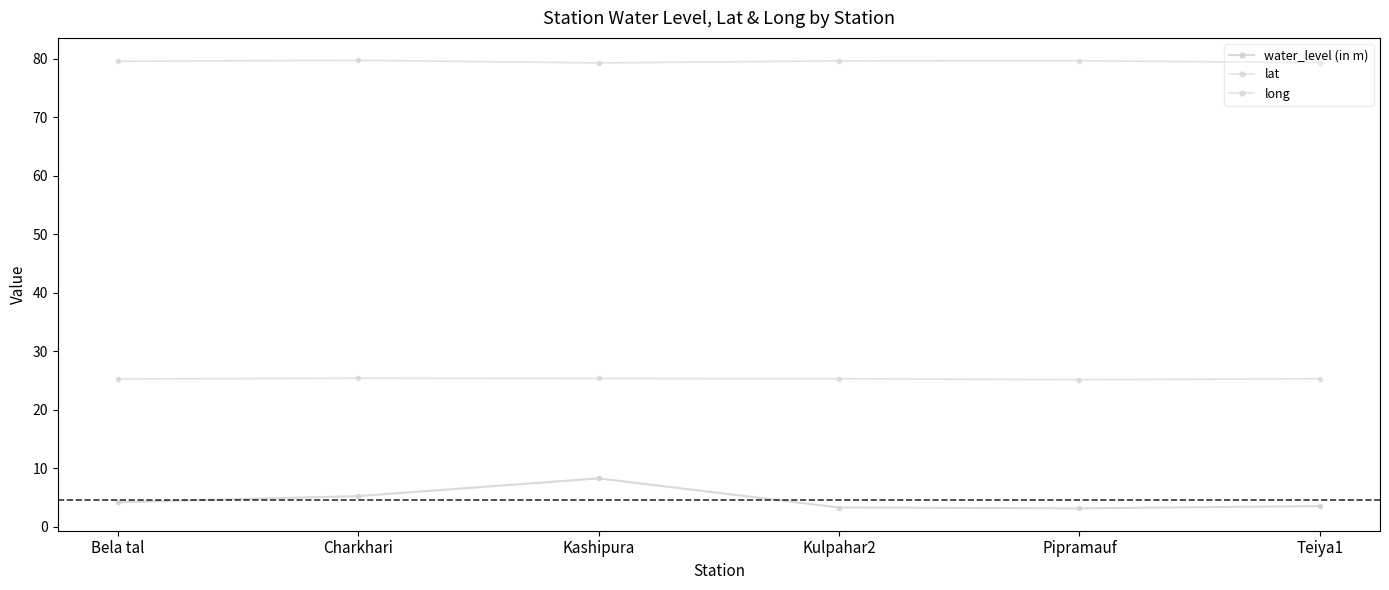

What is the difference between the water_level (in m) values at Kashipura and Bela tal?

4.1